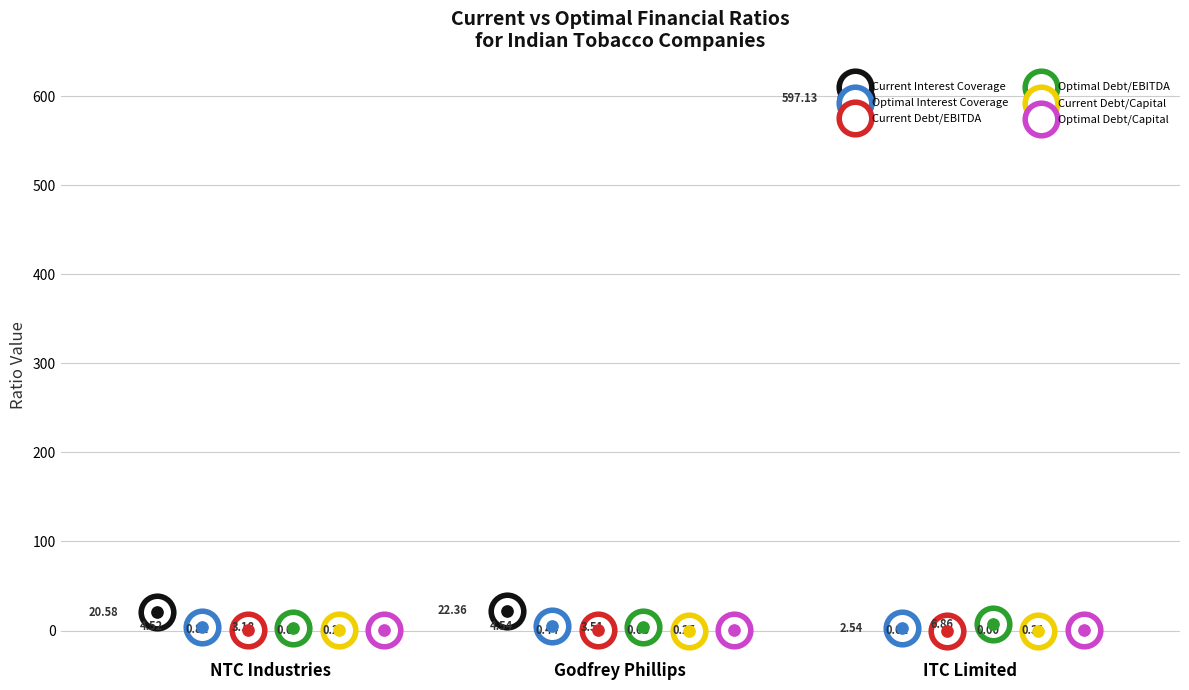

At how many categories does at least one series exceed 365?

1